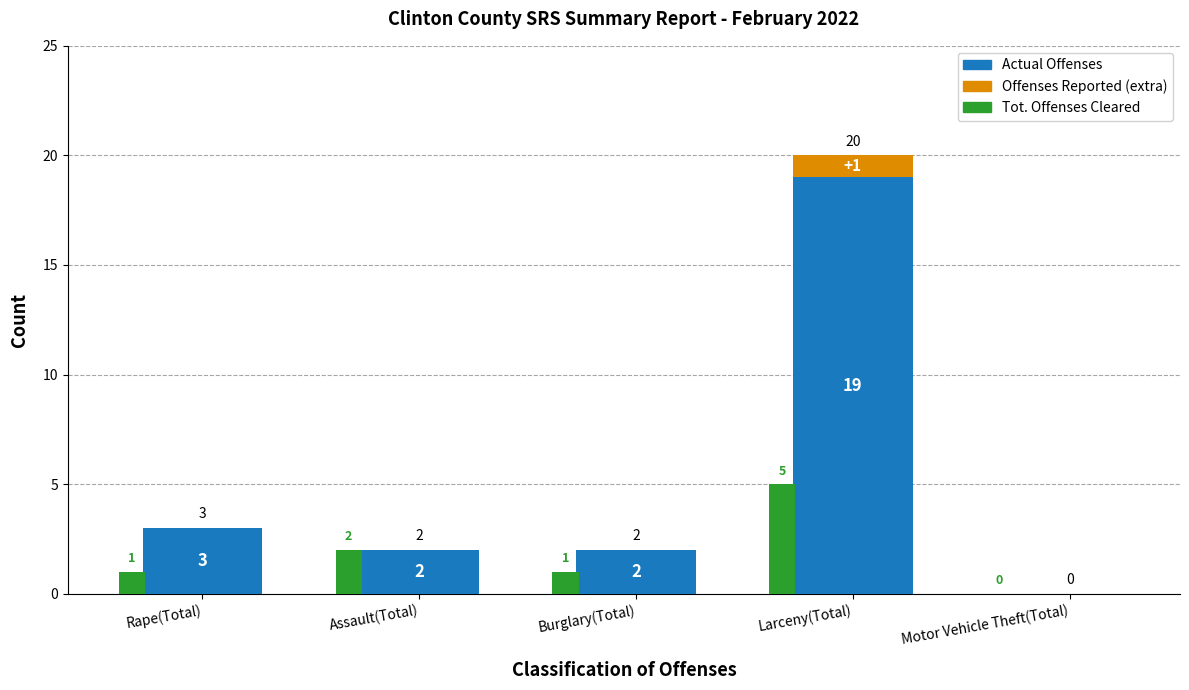

Which series has the largest total across all categories?

Actual Offenses